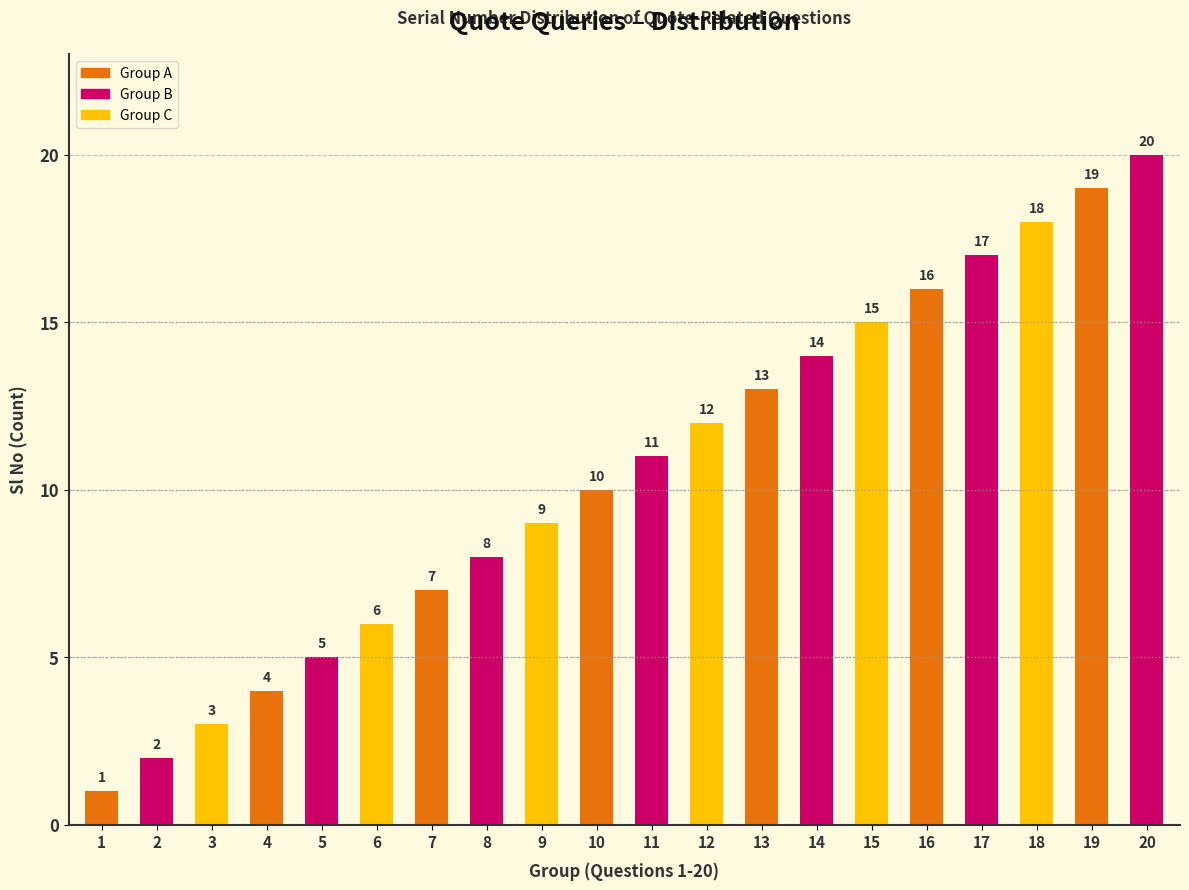

What is the change in value from 10 to 18?

+8